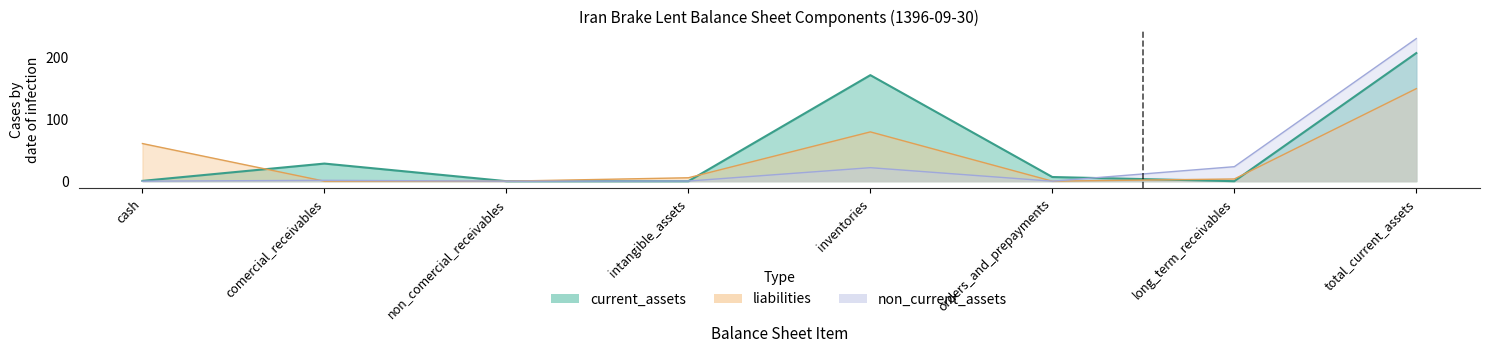

In current_assets, how many points are higher than both neighbors (excluding endpoints)?

2